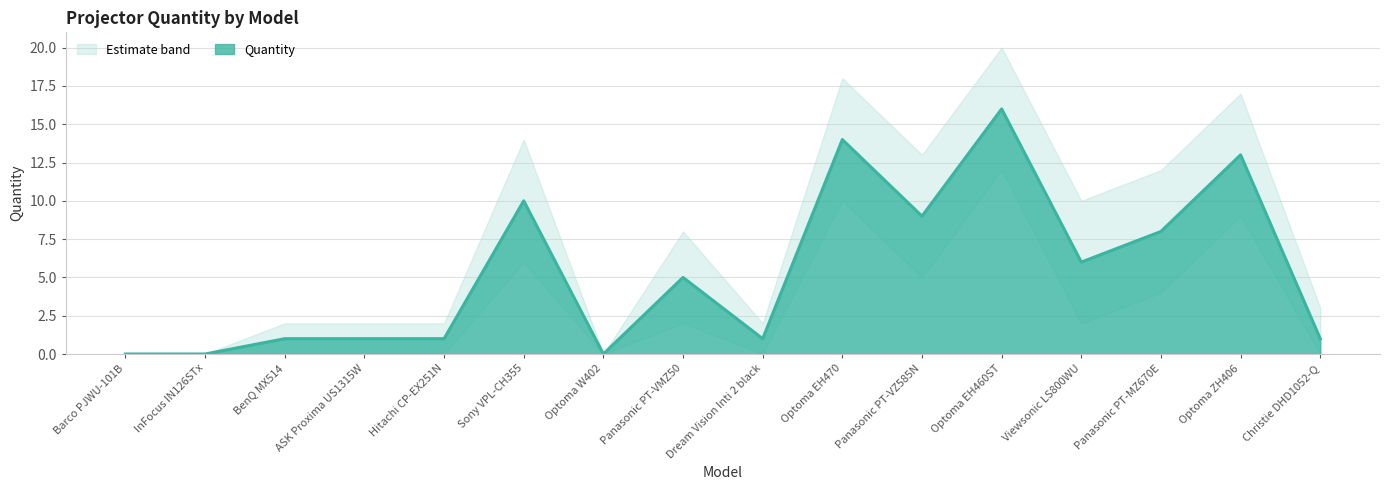

True or false: Quantity_lower and Quantity cross at least once.

False